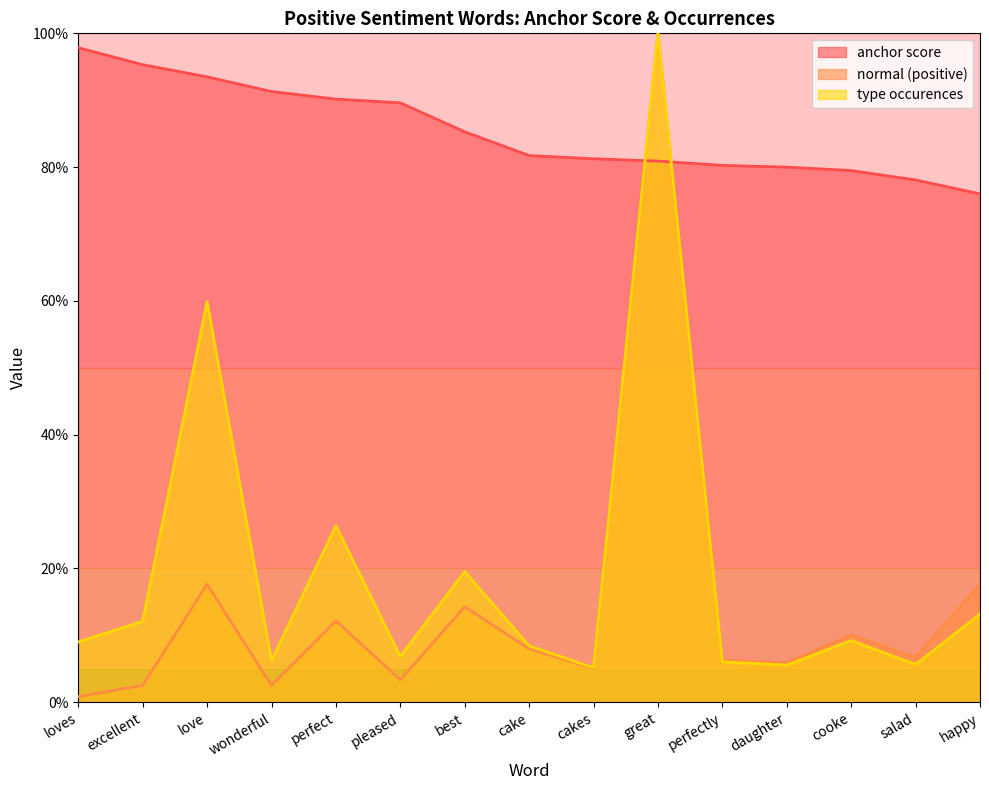

What is the sum of the normal (positive) values at cooke and cakes?

15.1